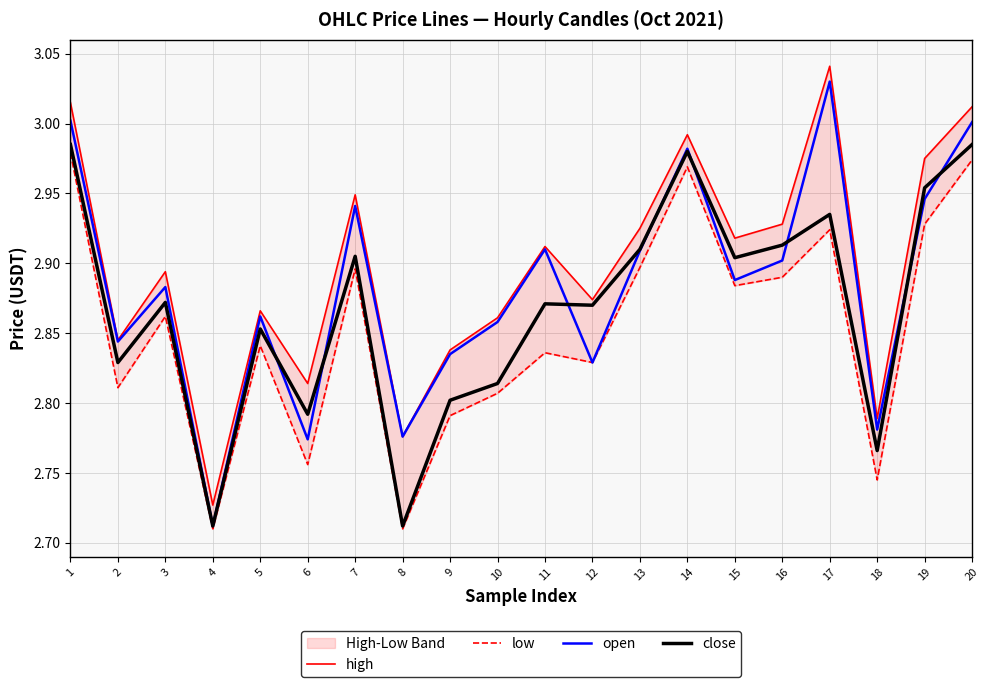

Reading left to right, extract all data points from this chart.

high: 1=3.0	2=2.8	3=2.9	4=2.7	5=2.9	6=2.8	7=2.9	8=2.8	9=2.8	10=2.9	11=2.9	12=2.9	13=2.9	14=3.0	15=2.9	16=2.9	17=3.0	18=2.8	19=3.0	20=3.0
low: 1=3.0	2=2.8	3=2.9	4=2.7	5=2.8	6=2.8	7=2.9	8=2.7	9=2.8	10=2.8	11=2.8	12=2.8	13=2.9	14=3.0	15=2.9	16=2.9	17=2.9	18=2.7	19=2.9	20=3.0
open: 1=3.0	2=2.8	3=2.9	4=2.7	5=2.9	6=2.8	7=2.9	8=2.8	9=2.8	10=2.9	11=2.9	12=2.8	13=2.9	14=3.0	15=2.9	16=2.9	17=3.0	18=2.8	19=2.9	20=3.0
close: 1=3.0	2=2.8	3=2.9	4=2.7	5=2.9	6=2.8	7=2.9	8=2.7	9=2.8	10=2.8	11=2.9	12=2.9	13=2.9	14=3.0	15=2.9	16=2.9	17=2.9	18=2.8	19=3.0	20=3.0